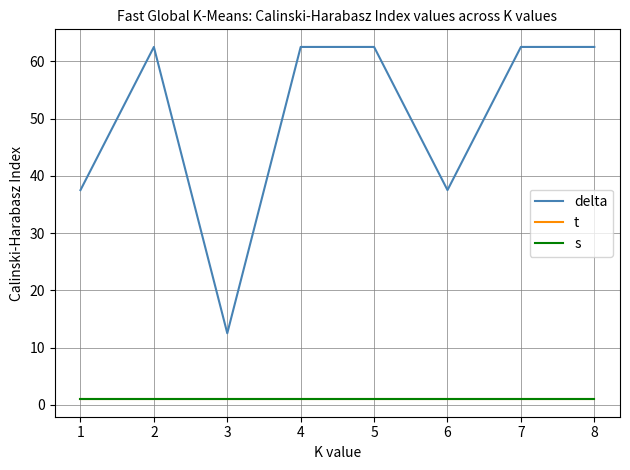

Is this an area chart (filled region under the line)?

No